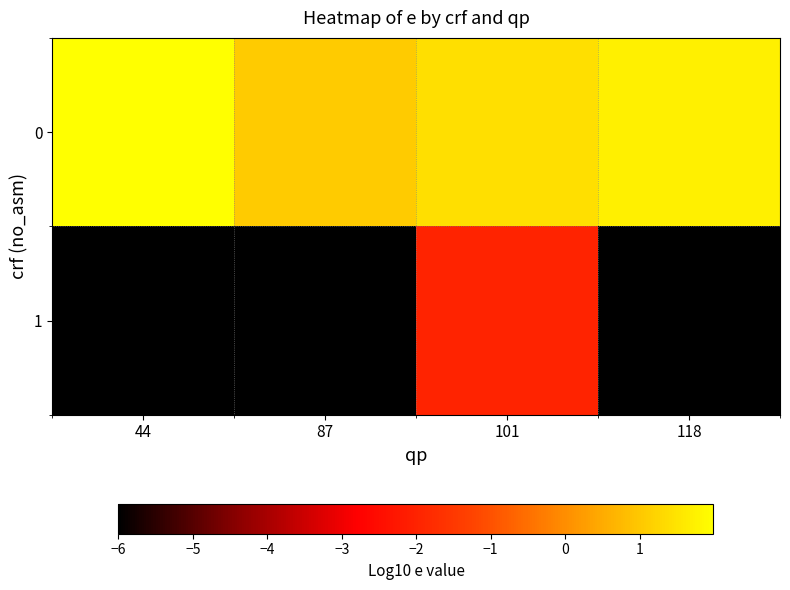

At which category is the sum across all series the highest?

101